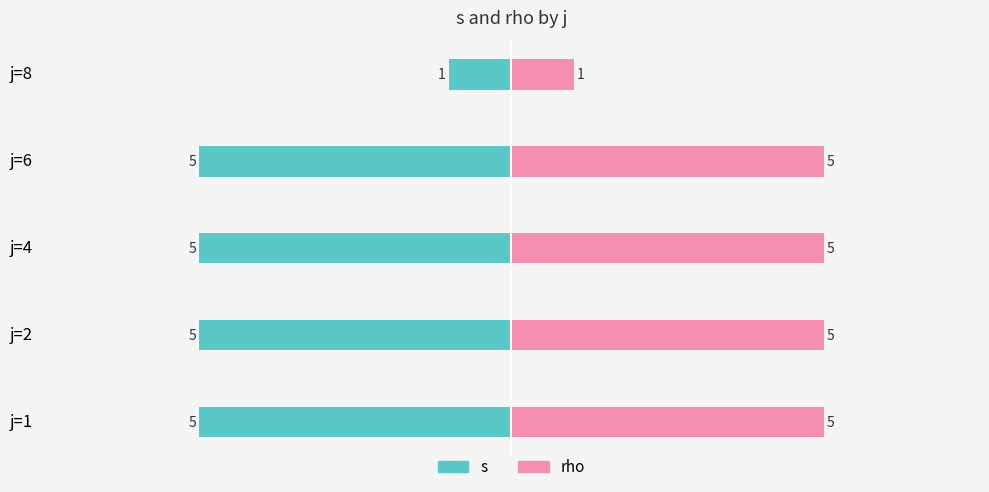

Reading left to right, list all the values displayed in this chart.

s: -5	-5	-5	-5	-1
rho: 5	5	5	5	1